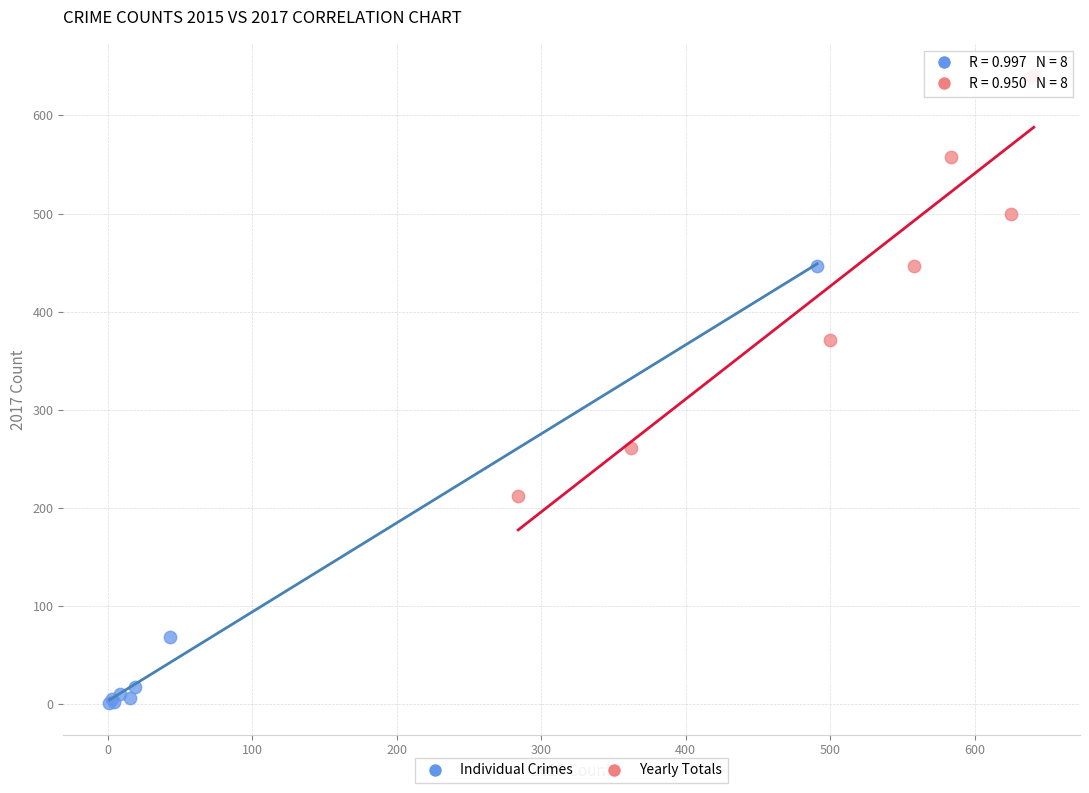

Which series reaches the minimum Y coordinate?

Individual Crimes